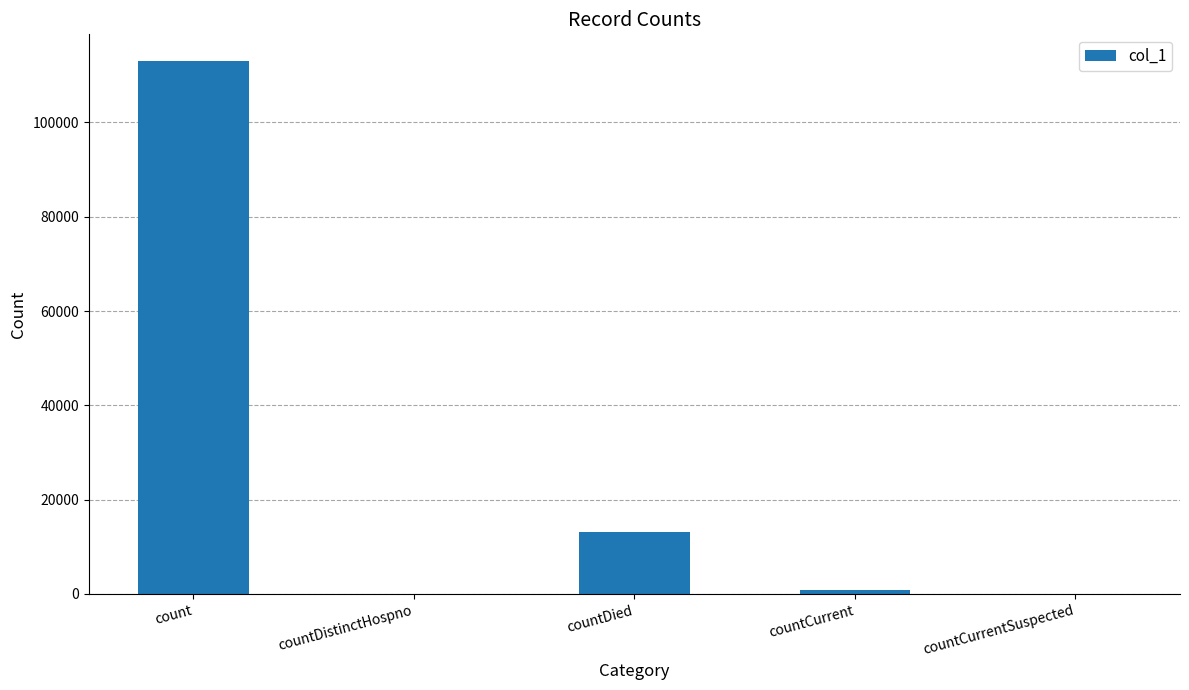

Reading left to right, list all the values displayed in this chart.

count=113040	countDistinctHospno=0	countDied=13196	countCurrent=931	countCurrentSuspected=0